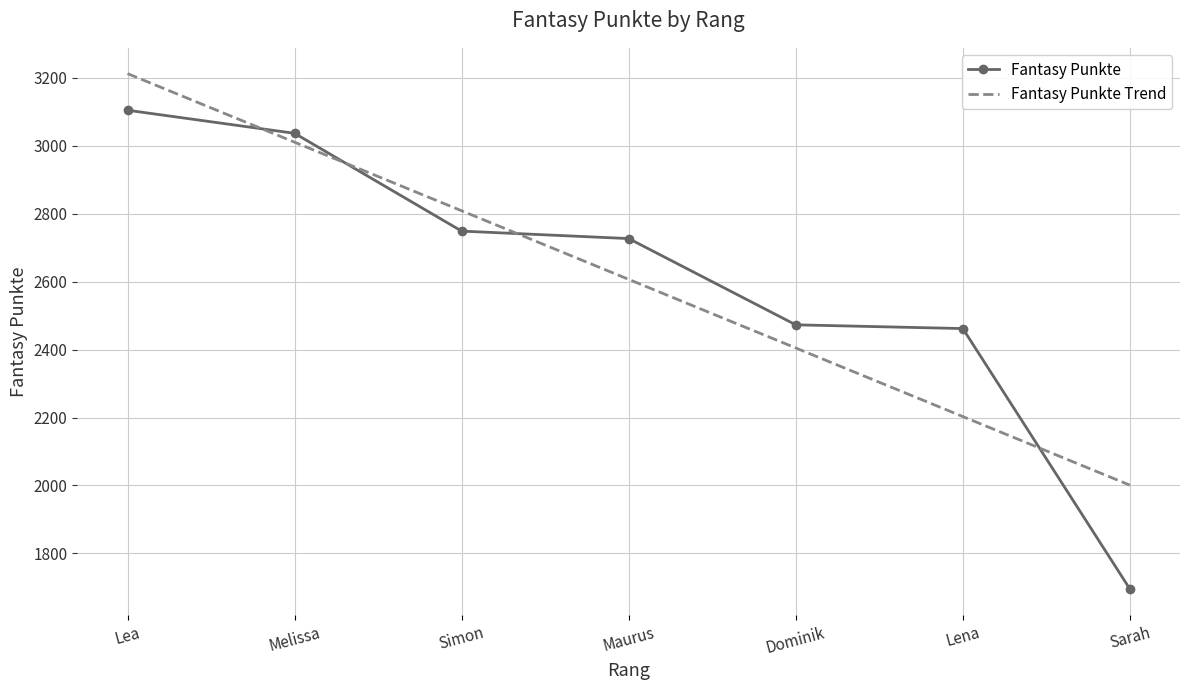

What is the change in value from Dominik to Sarah?

-778